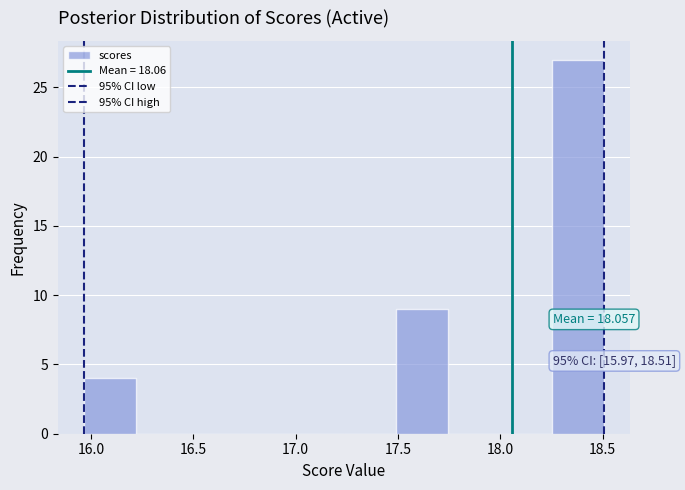

Which range on the x-axis has the tallest bar?

18.25 to 18.50